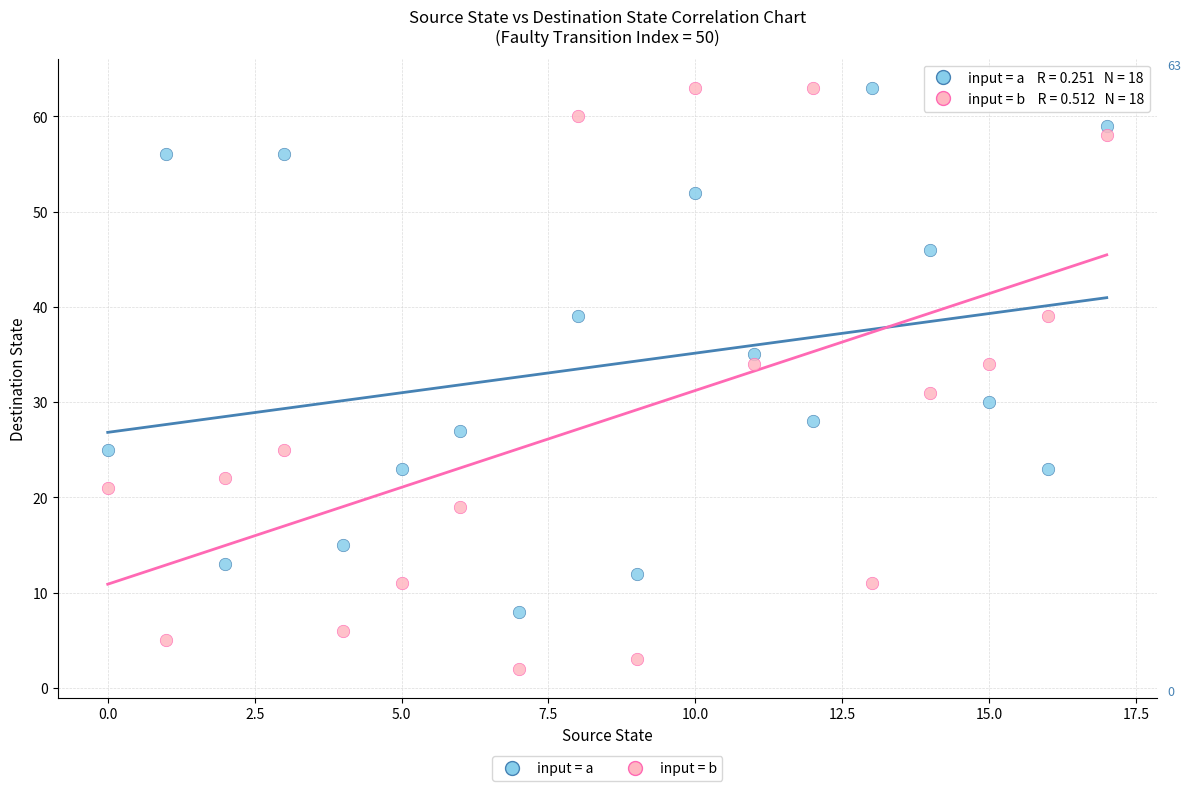

Which series has the largest Y range (max minus min)?

input = b